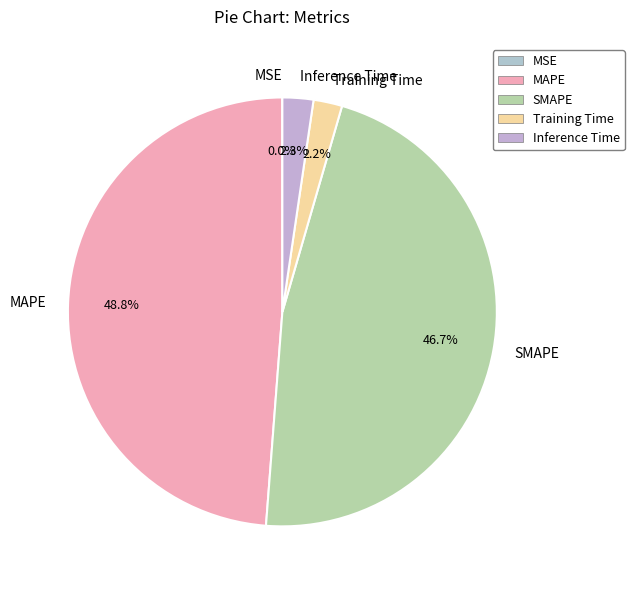

To the nearest percent, what portion does Training Time represent?

2%